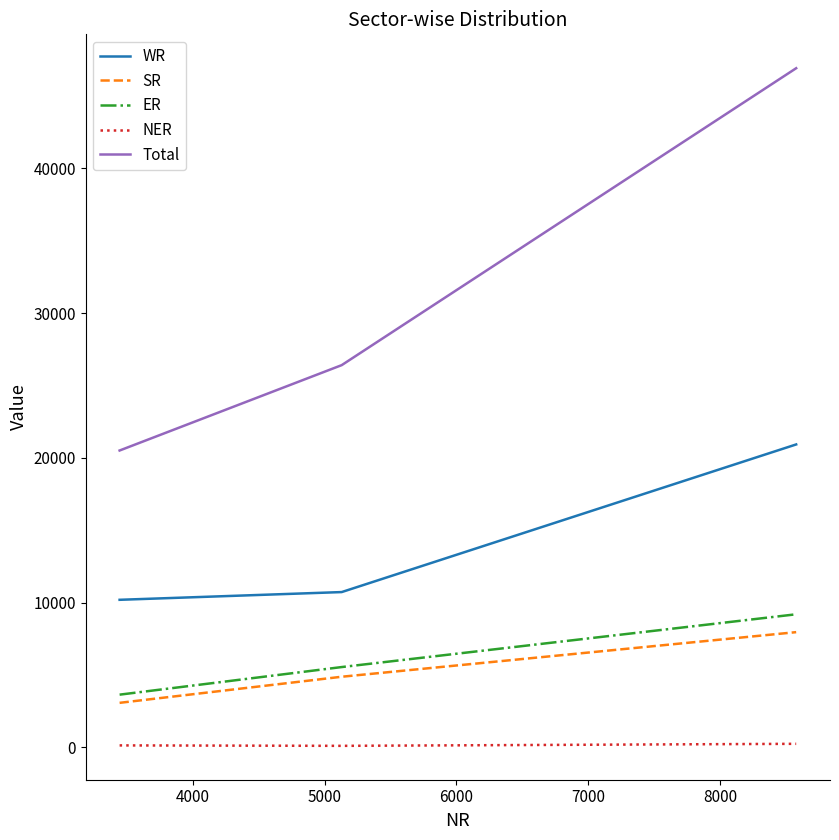

What is the difference between the maximum and minimum values in the SR series?

4882